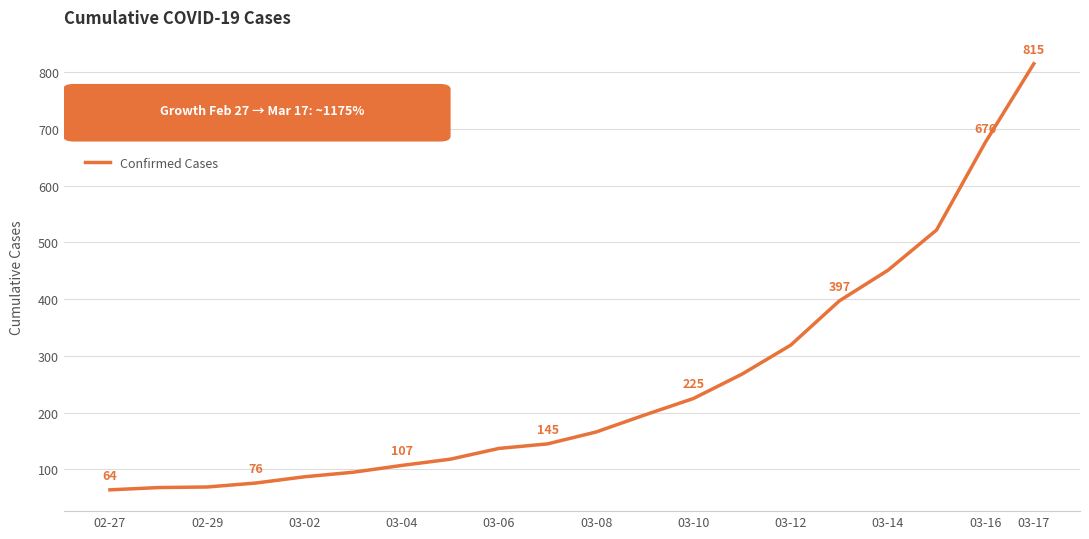

What is the difference between the maximum and minimum values?

751